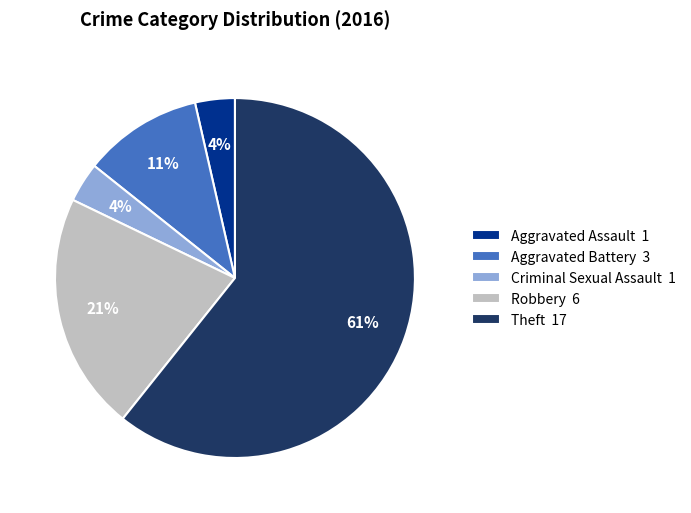

Combined, do Aggravated Battery and Aggravated Assault account for over 50%?

No